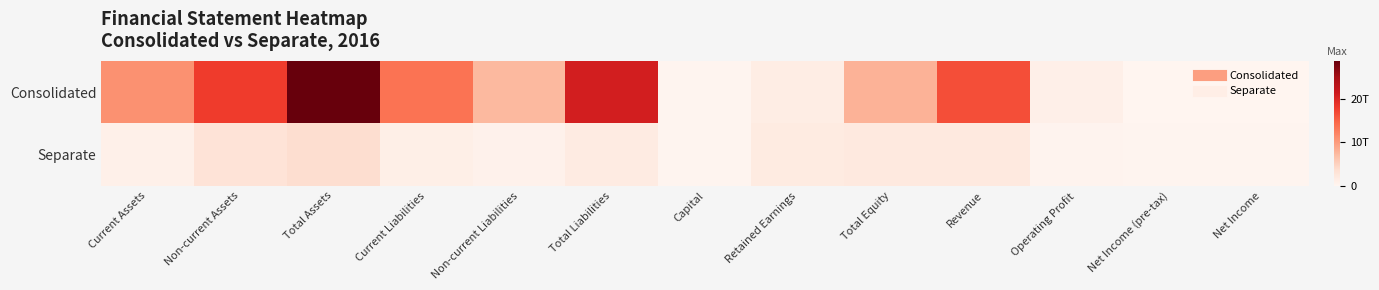

Which series changed the most between Capital and Total Equity?

Consolidated